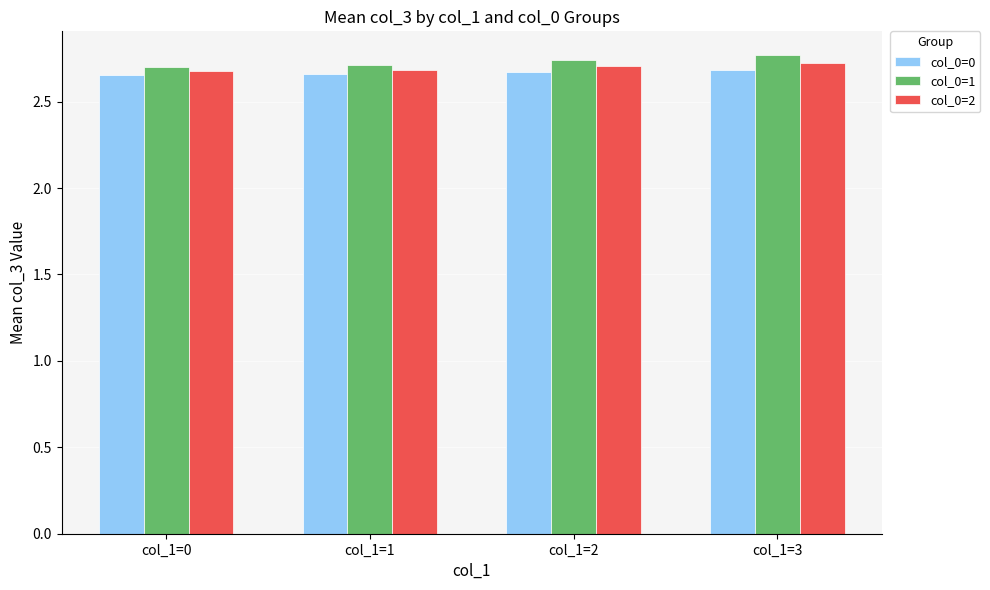

What is the spread (max minus min) of values at col_1=1?

0.1